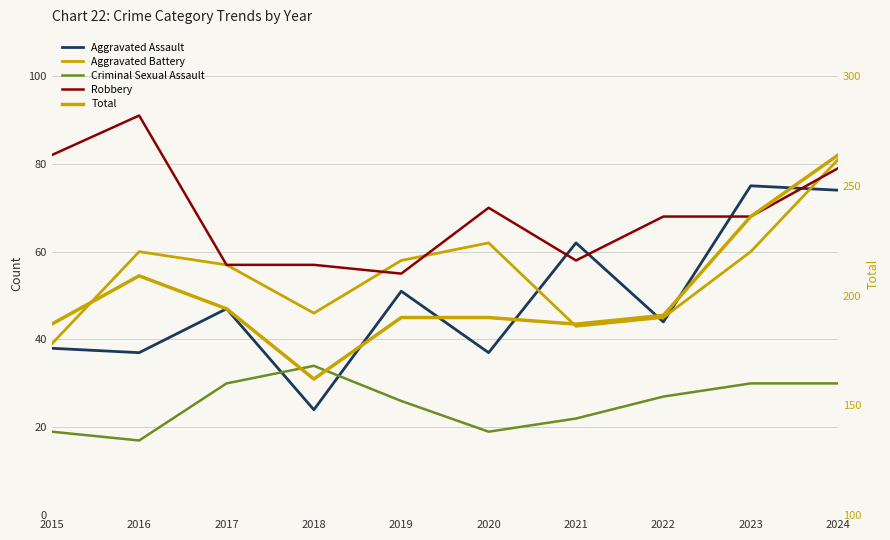

How many intersections are there between Aggravated Assault and Criminal Sexual Assault?

2